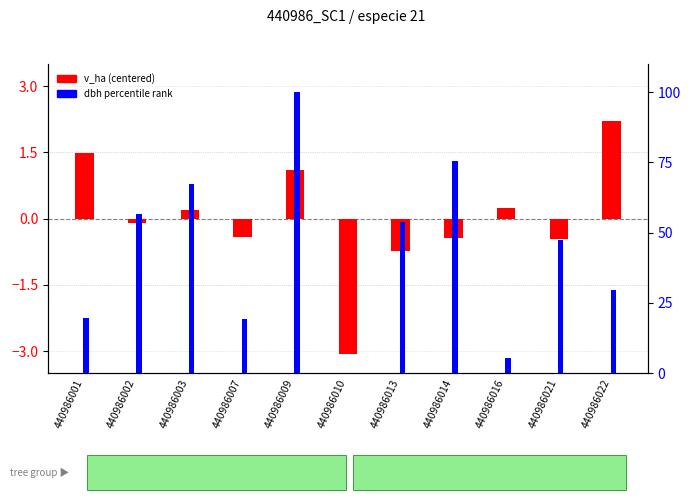

What is the value of the dbh percentile rank bar at the 7th from the left?

53.7